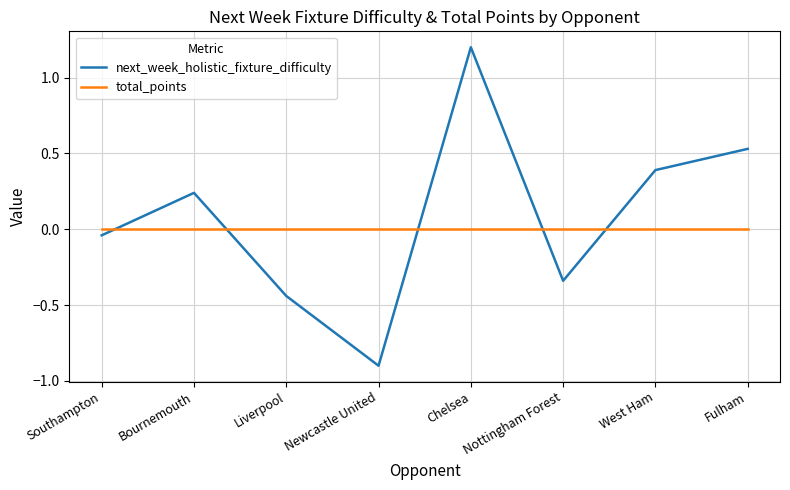

Is this an area chart (filled region under the line)?

No